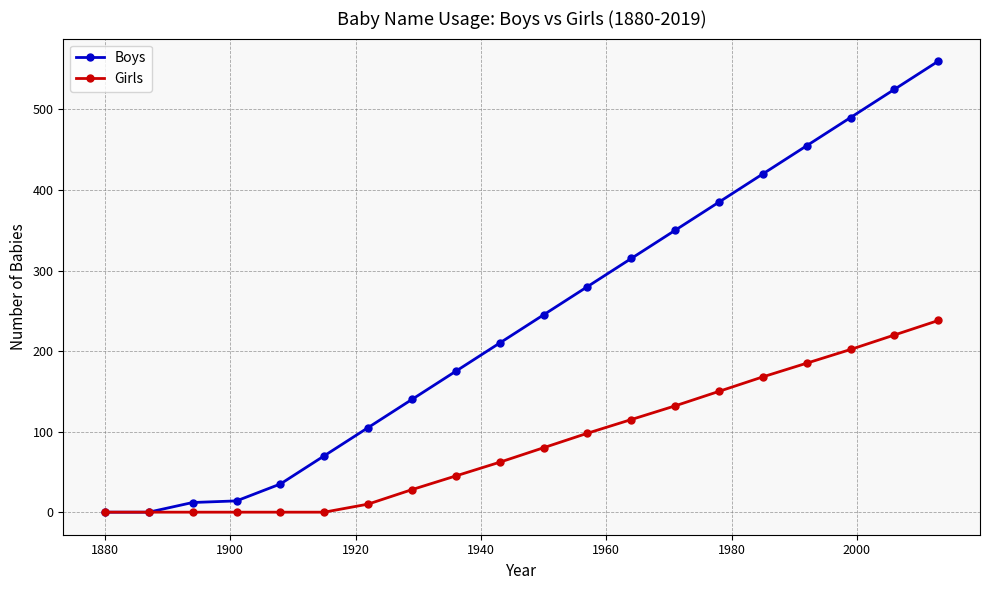

List the series in order of their overall mean, highest first.

Boys, Girls